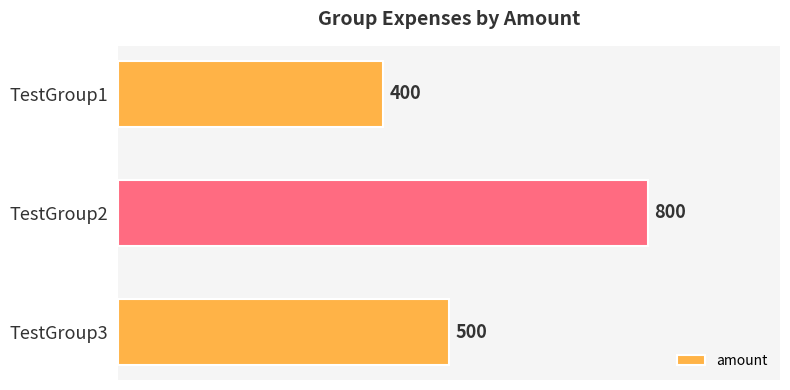

What is the difference between the maximum and minimum values?

400